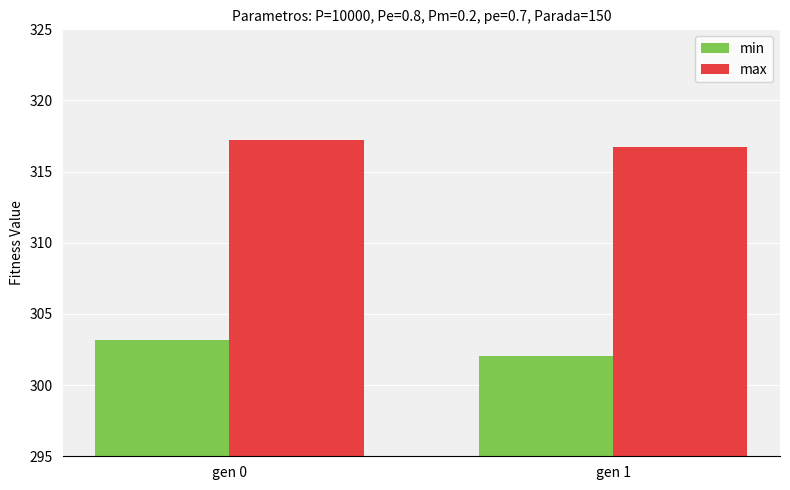

Which series changed the most between gen 0 and gen 1?

min